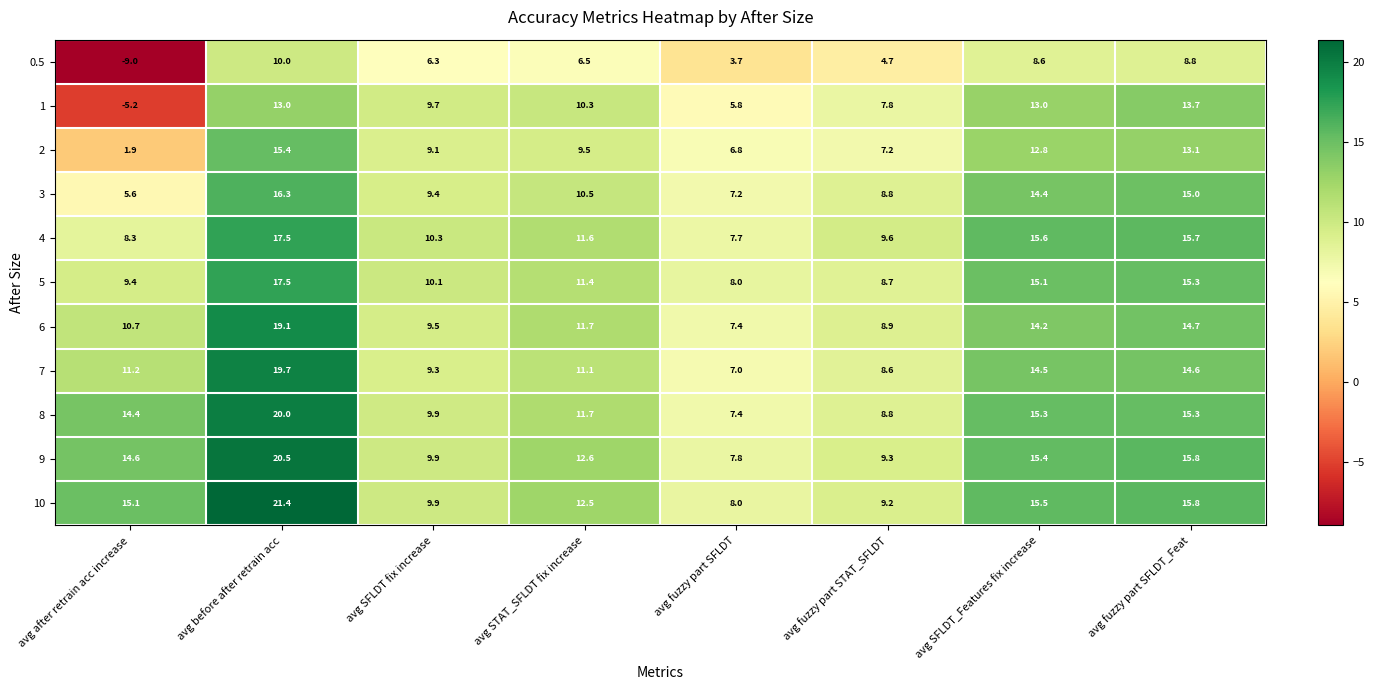

The value of 2 at avg SFLDT fix increase is 9.1. True or false?

True